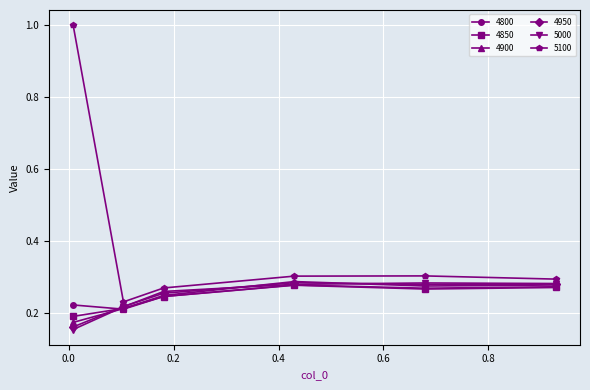

Which series has the largest total across all categories?

5100